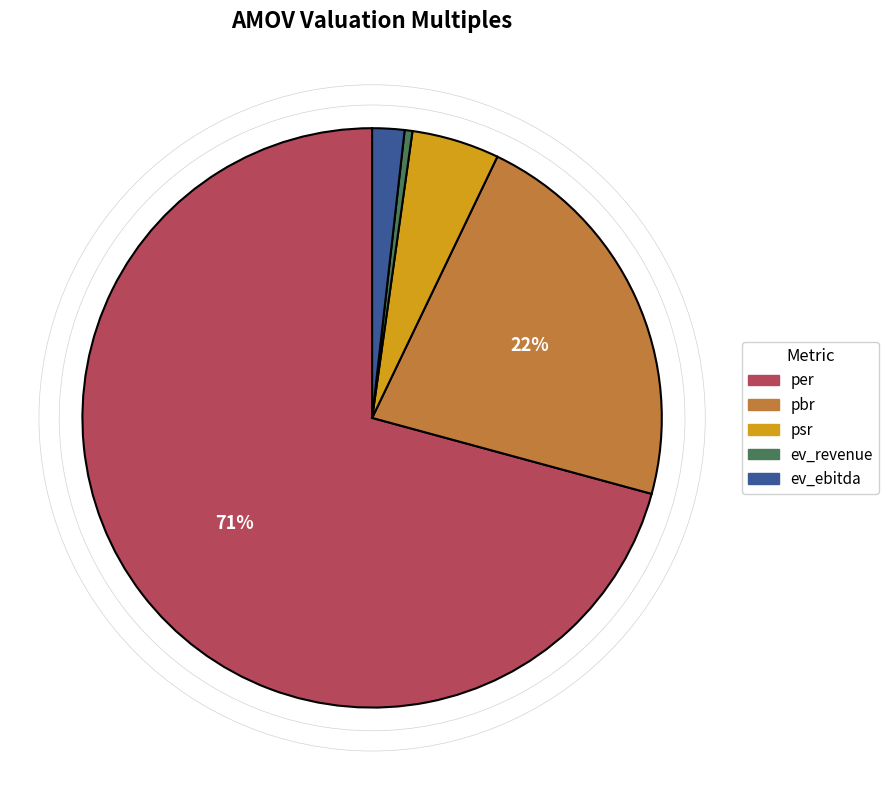

True or false: ev_revenue accounts for 0% of the total.

True